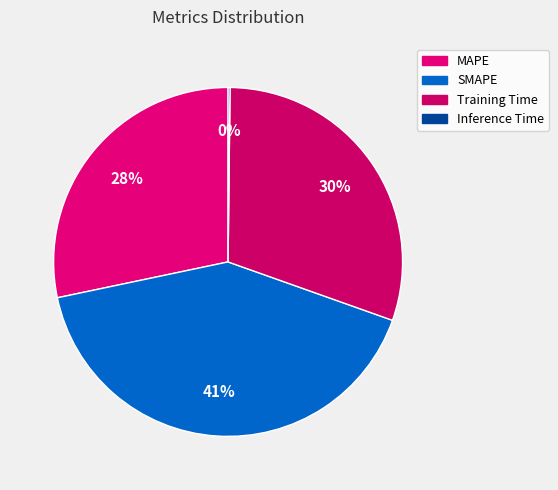

To the nearest percent, what is the difference between the largest and smallest slice percentages?

41%